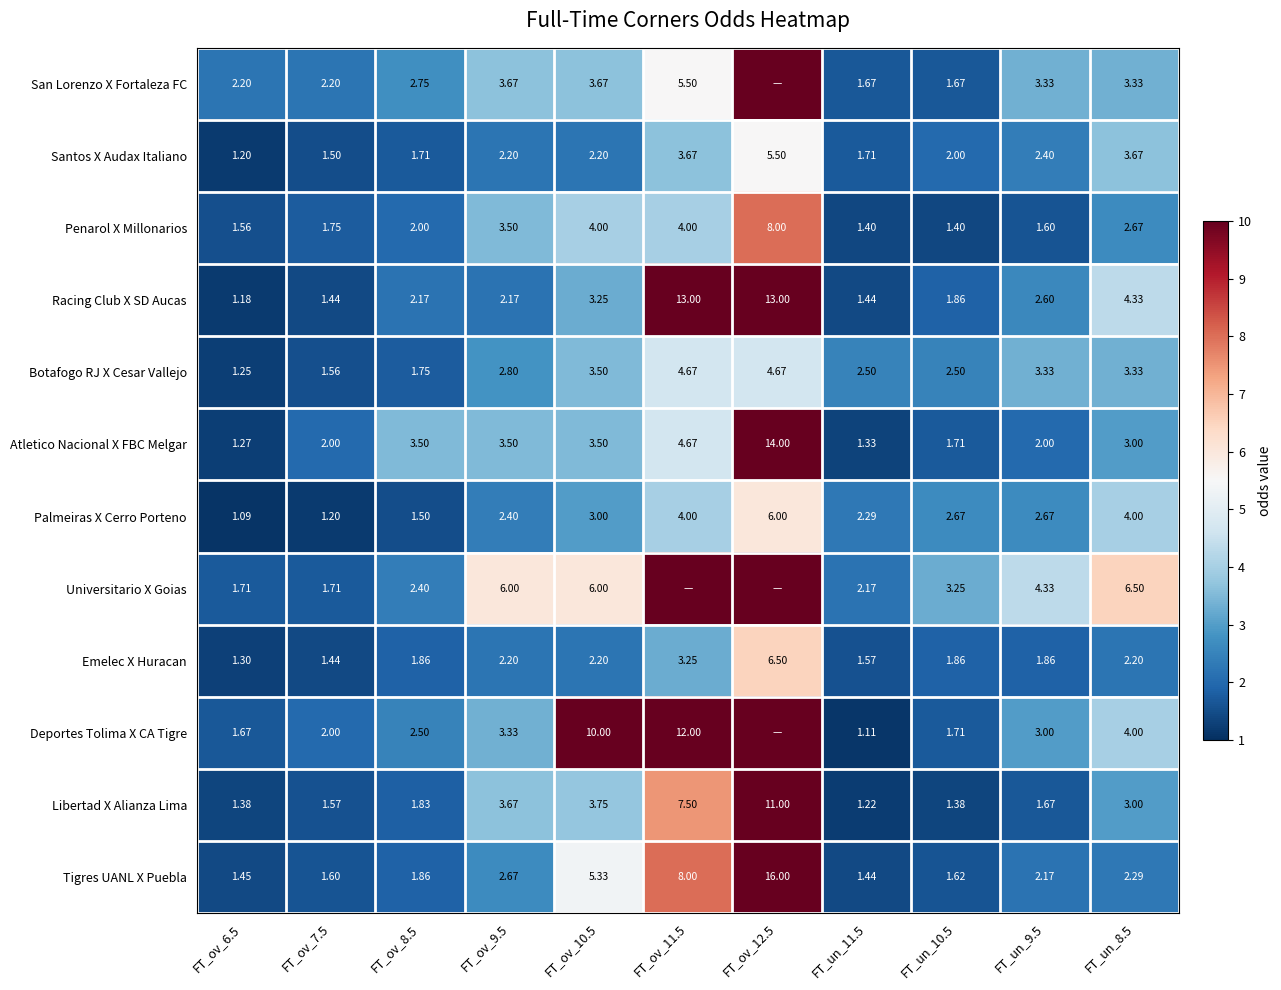

Which category has the lowest value in the Botafogo RJ X Cesar Vallejo series?

FT_ov_6.5